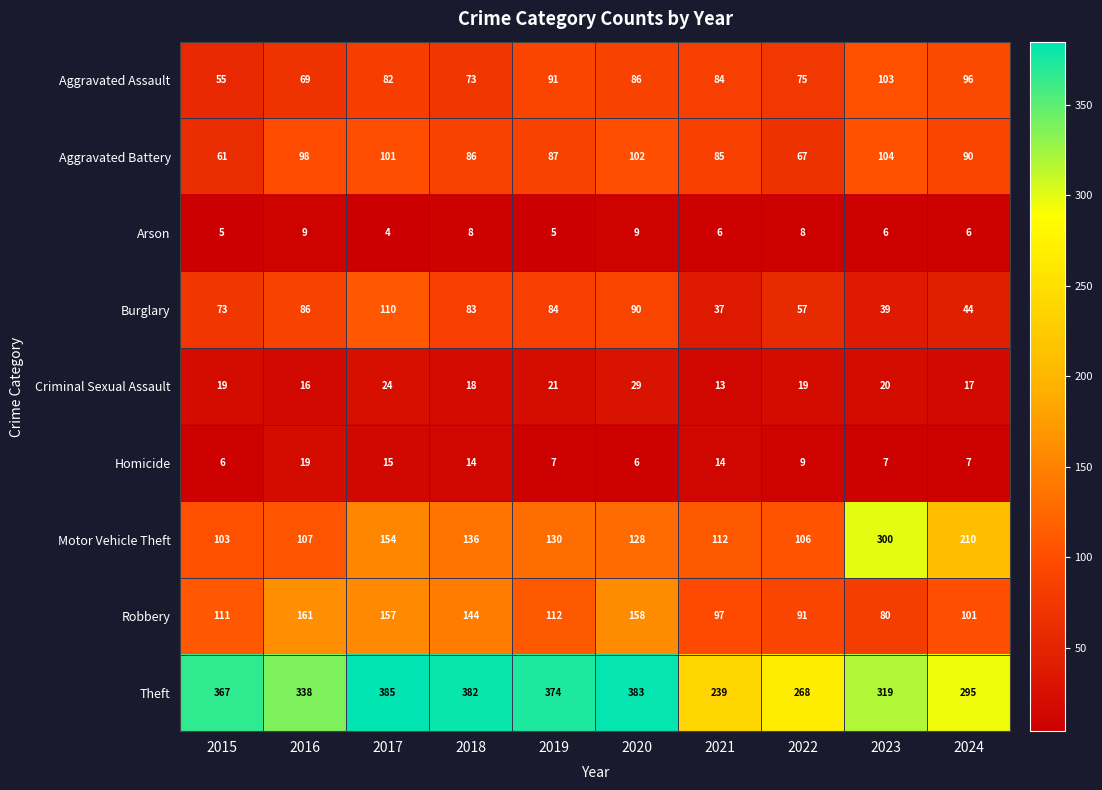

What is the average value of the Criminal Sexual Assault series?

20